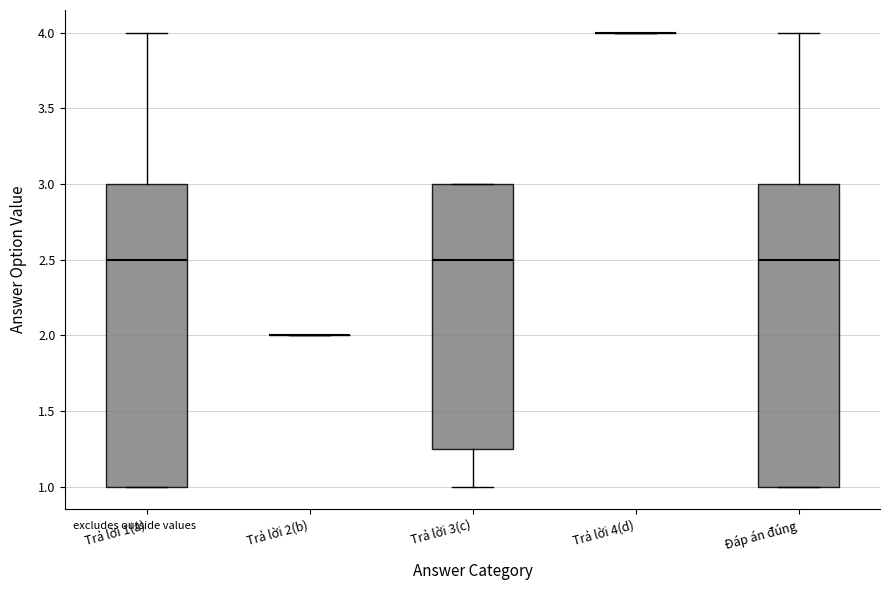

Reading left to right, transcribe this box plot: for each box, give where its median line is, the range the box spans, and where its two whiskers end, as read against the y-axis. The values are not printed on the chart, so give them approximately, as read against the axis.

Trả lời 1(a): median 2.50, box 1.00 to 3.00, whiskers 1.00 to 4.00
Trả lời 2(b): box collapsed to a line at 2.00, whiskers 2.00 to 2.00
Trả lời 3(c): median 2.50, box 1.25 to 3.00, whiskers 1.00 to 3.00
Trả lời 4(d): box collapsed to a line at 4.00, whiskers 4.00 to 4.00
Đáp án đúng: median 2.50, box 1.00 to 3.00, whiskers 1.00 to 4.00